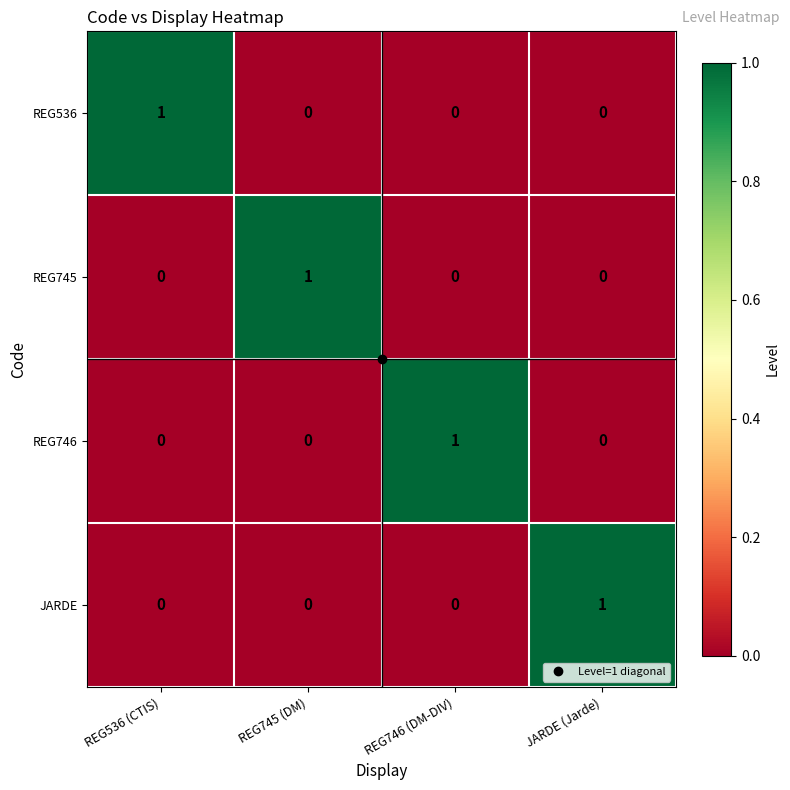

True or false: JARDE has a value of -1 at REG746 (DM-DIV).

False